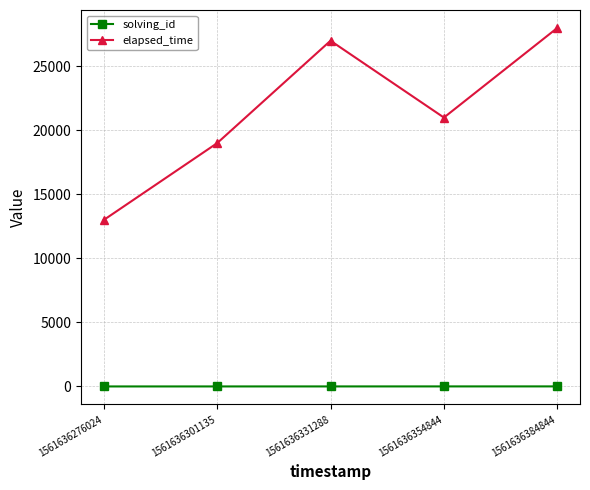

What is the lowest value of the solving_id series?

1